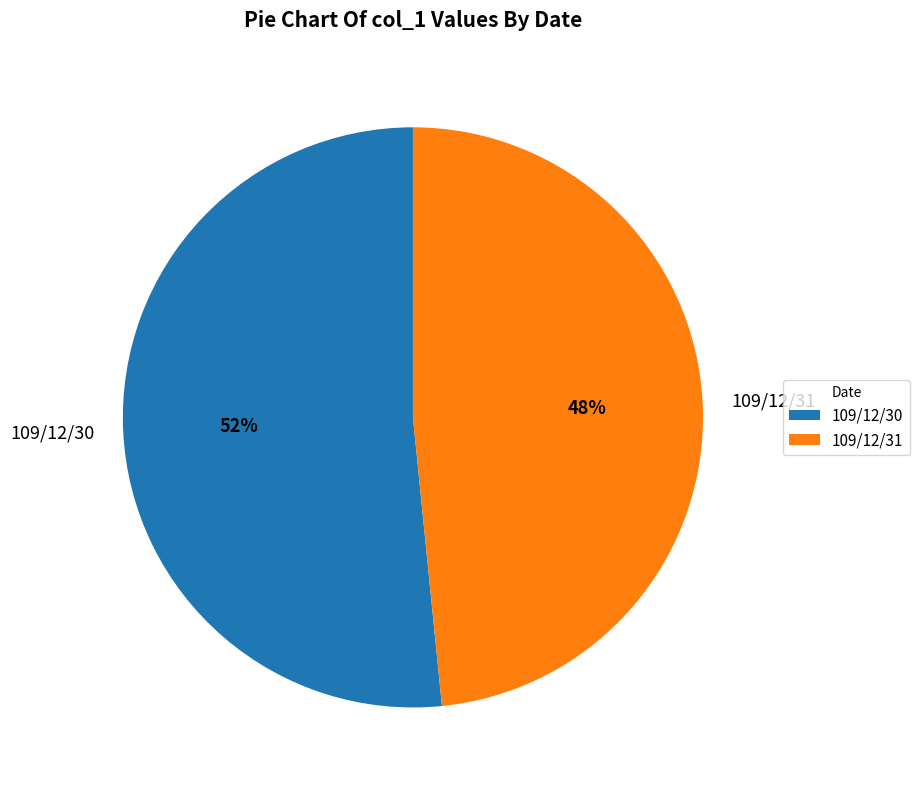

Count the number of slices in the pie.

2